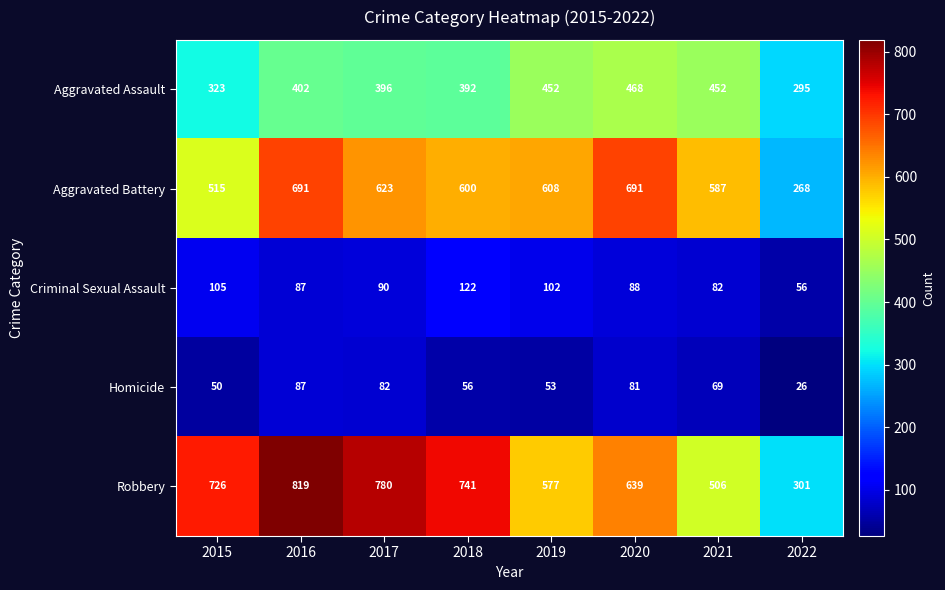

What is the approximate value of Aggravated Assault at 2019, to the nearest 10?

450